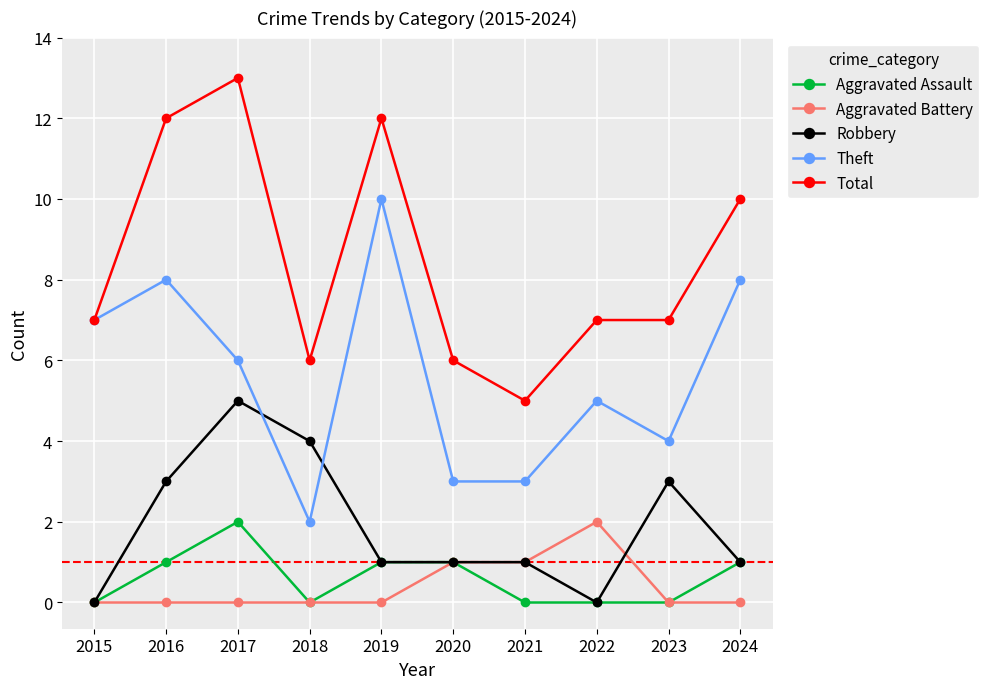

At which label is Total closest to 9?

2024